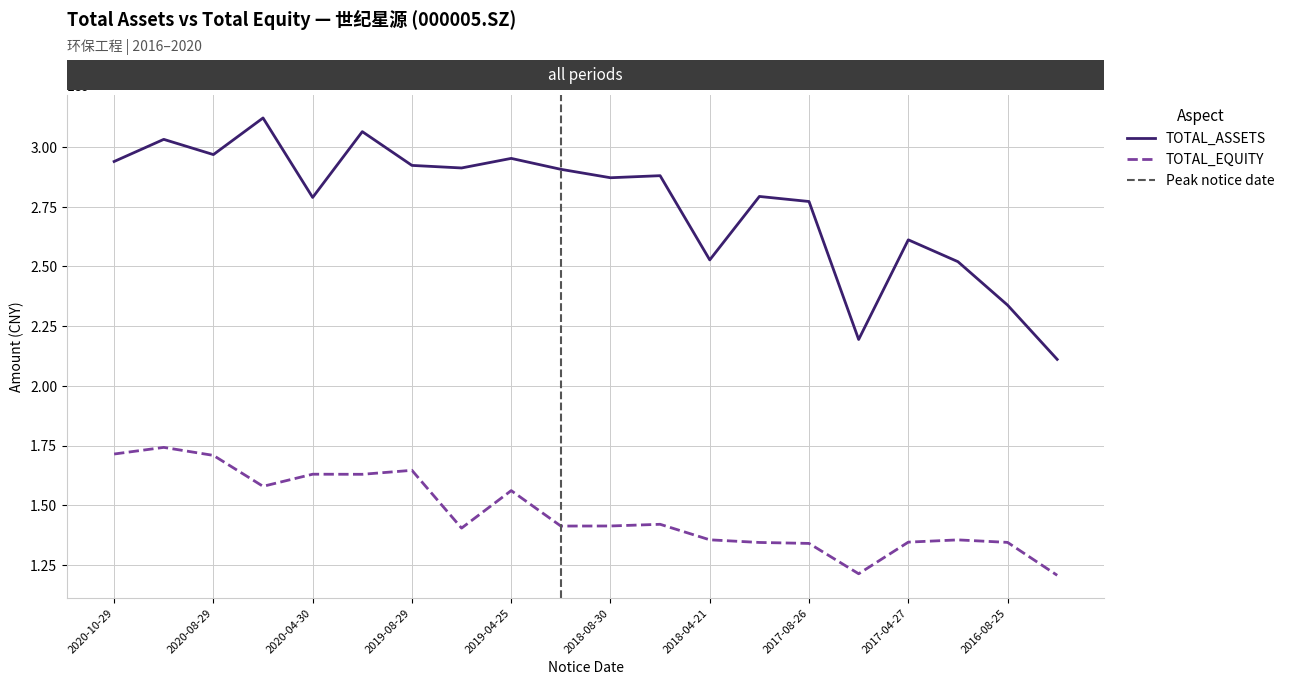

Which series has the largest total across all categories?

TOTAL_ASSETS